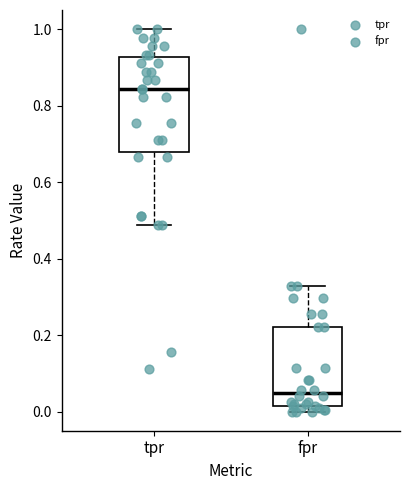

Which box is the tallest, from its lower edge to its upper edge?

tpr